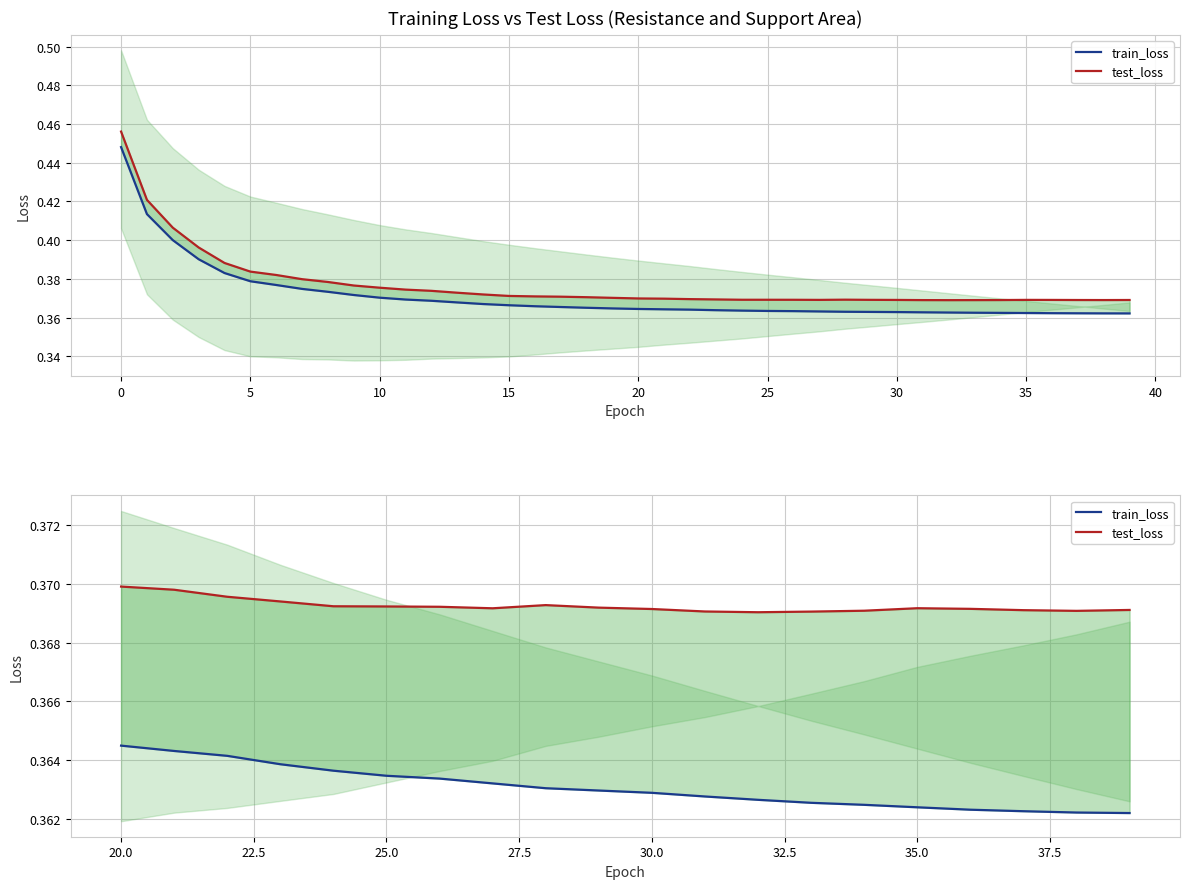

True or false: train_loss has more than 2 interior local peaks.

False